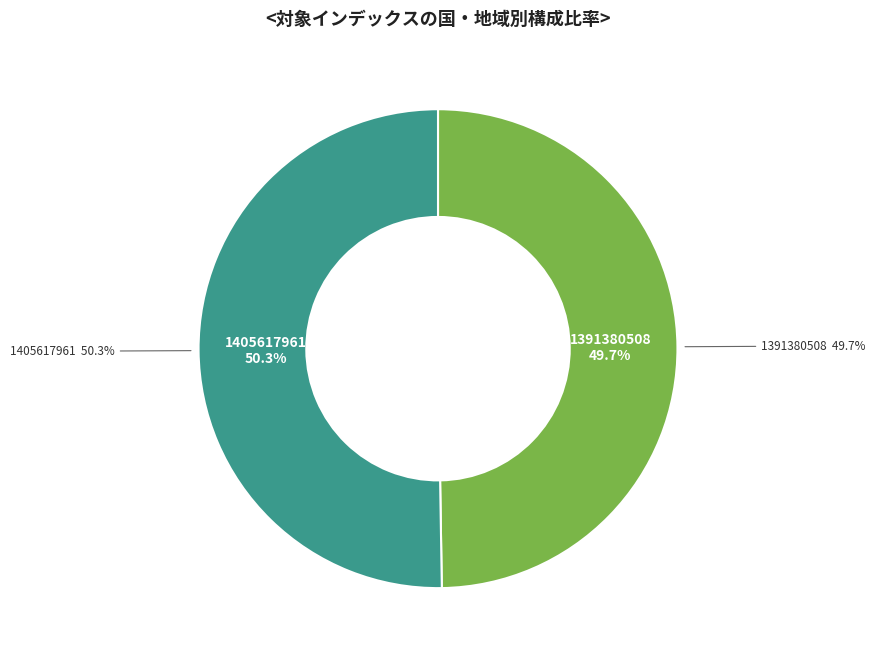

Approximately how many times larger is the value at 1405617961 compared to 1391380508?

1.0